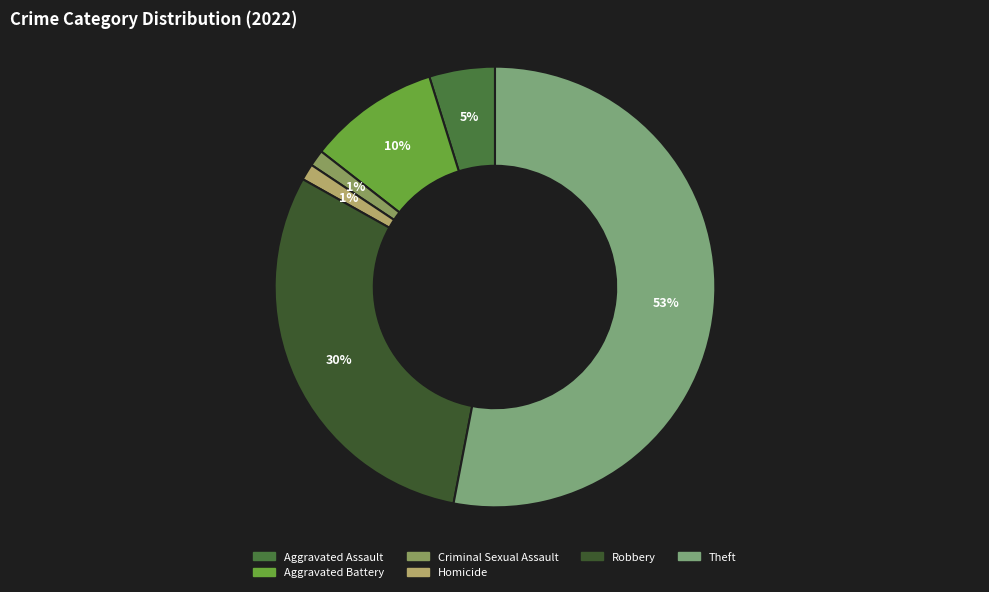

Count the number of slices in the pie.

6